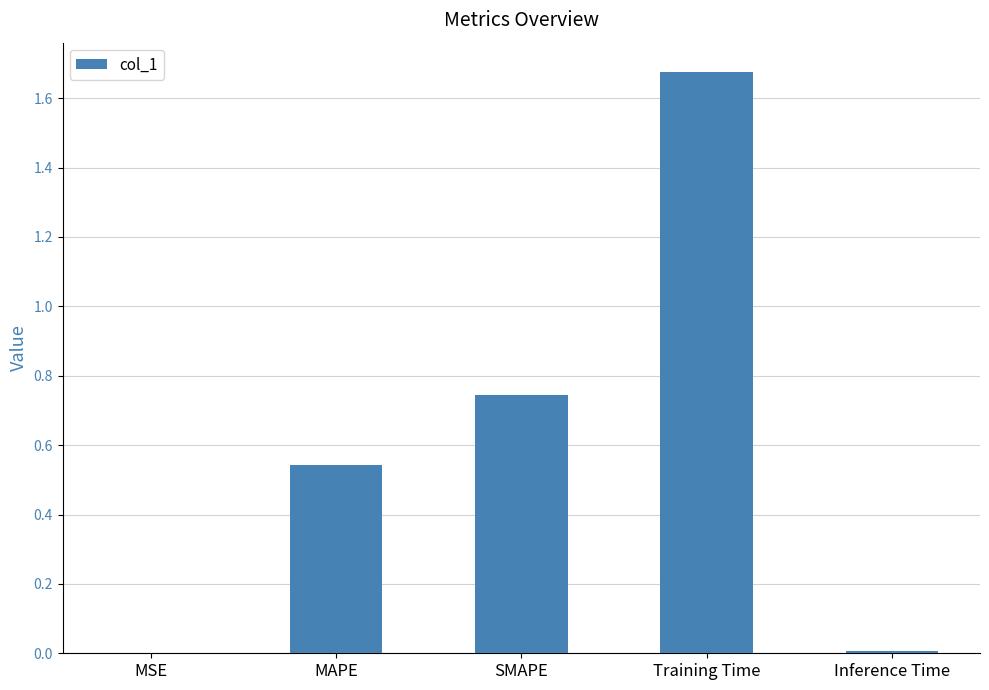

Is it true that the value at MAPE is 0.7?

False